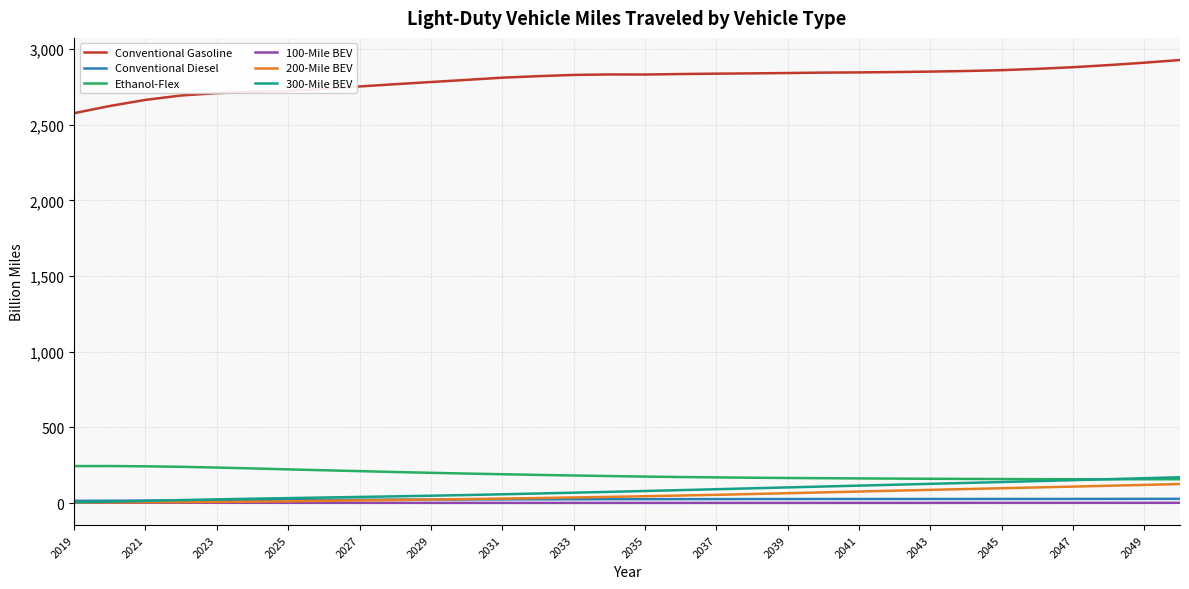

True or false: Conventional Gasoline and 300-Mile BEV cross at least once.

False